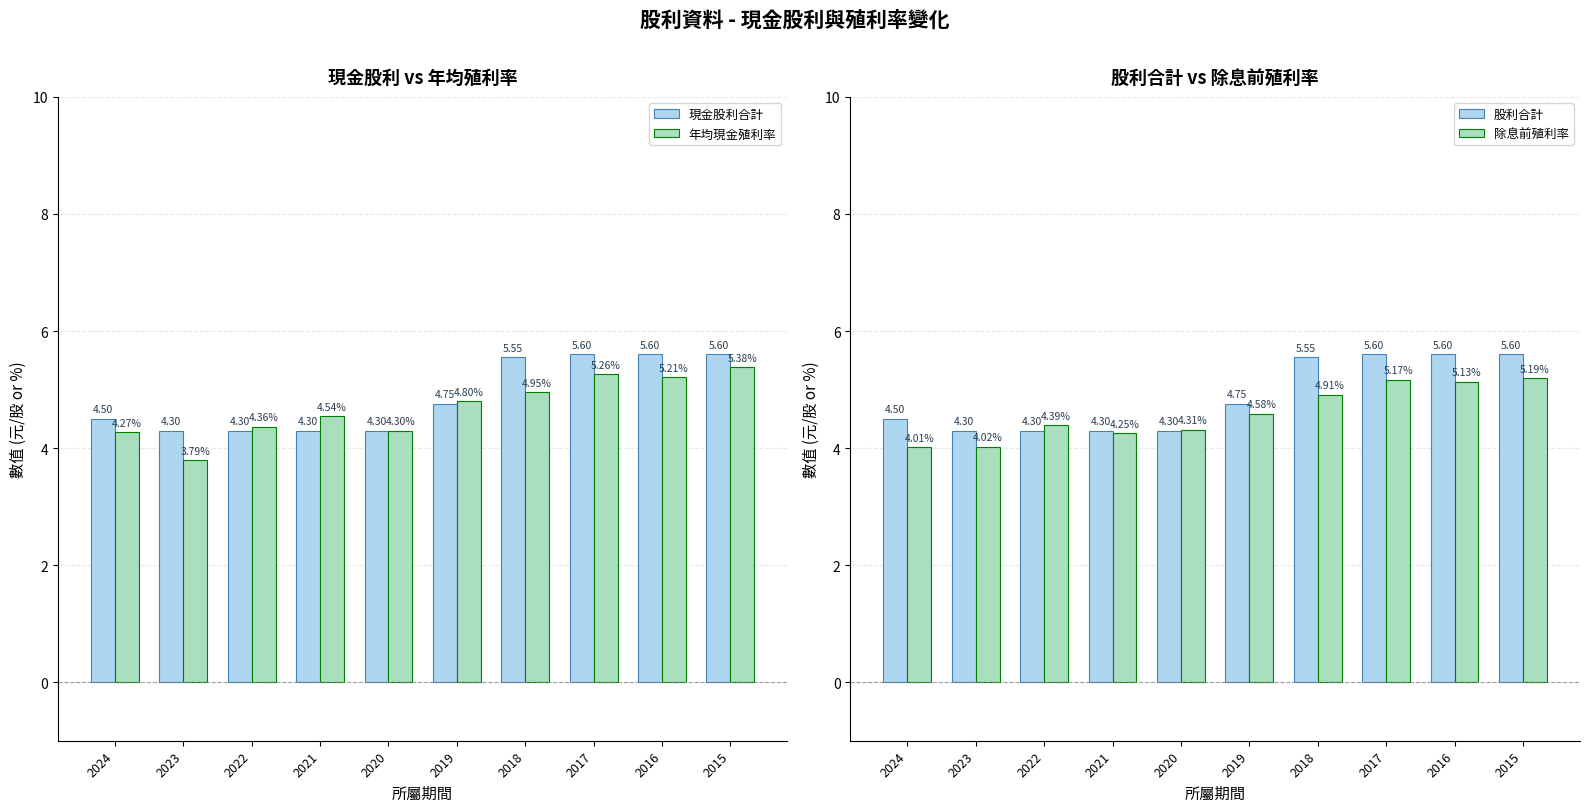

What is the difference between the maximum and minimum values in the 除息前殖利率 series?

1.2